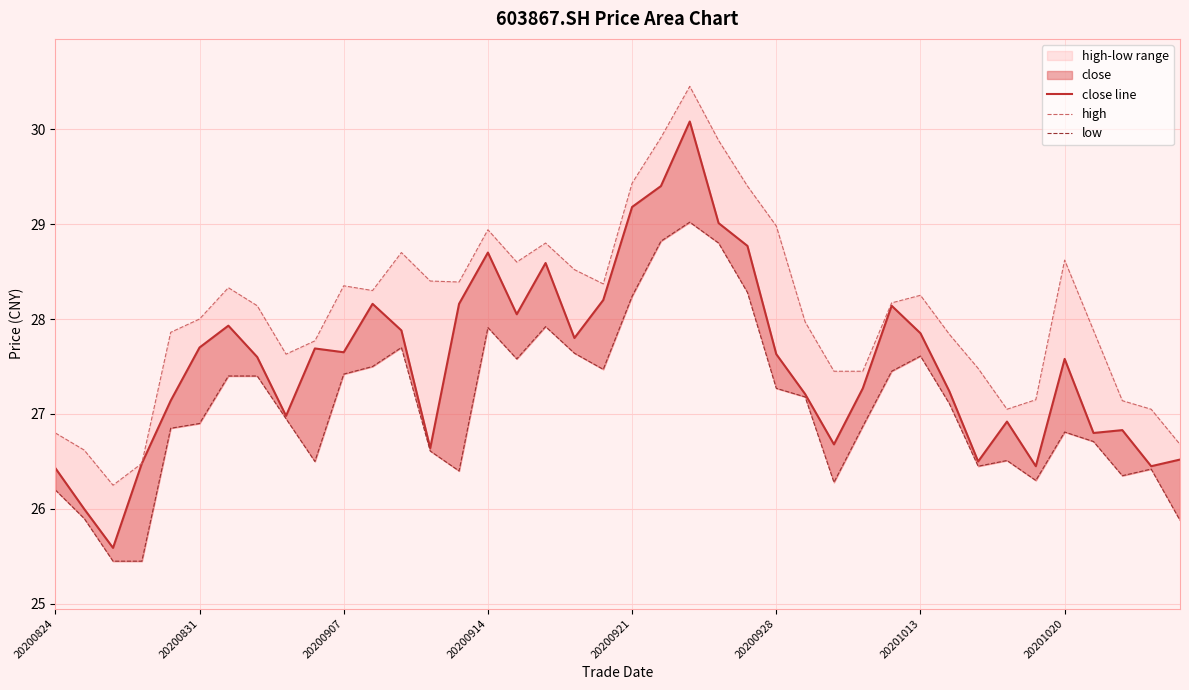

What is the spread (max minus min) of values at 16?

1.0